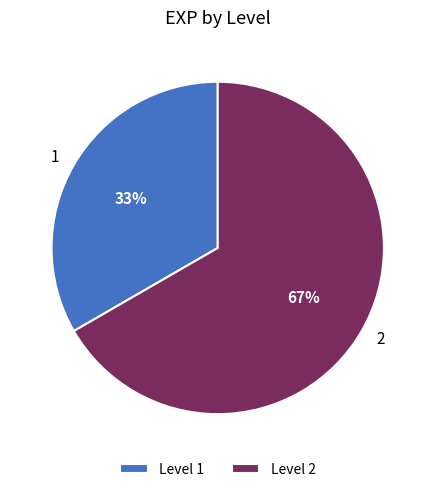

How many segments does this pie chart have?

2